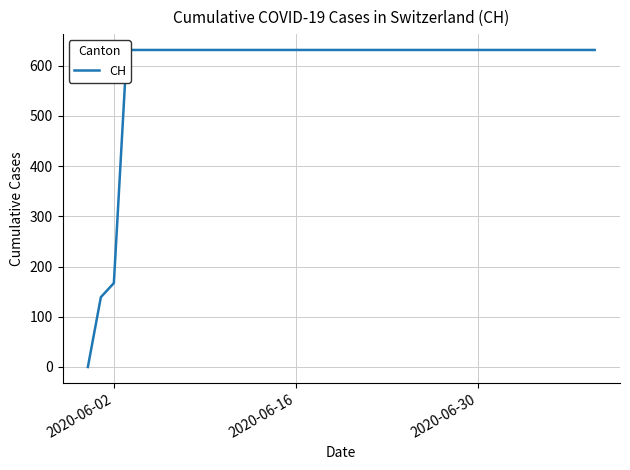

How many distinct data groups are displayed?

1